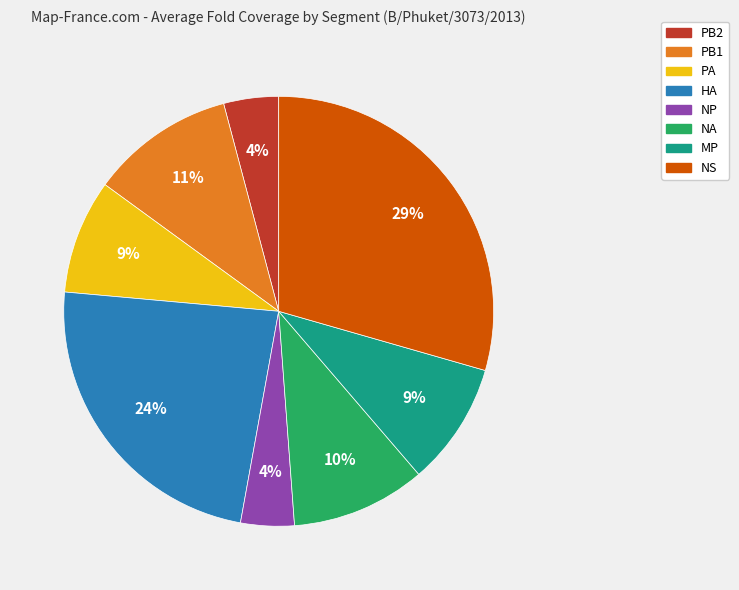

Approximately how many times larger is the value at PB2 compared to PB1?

0.4